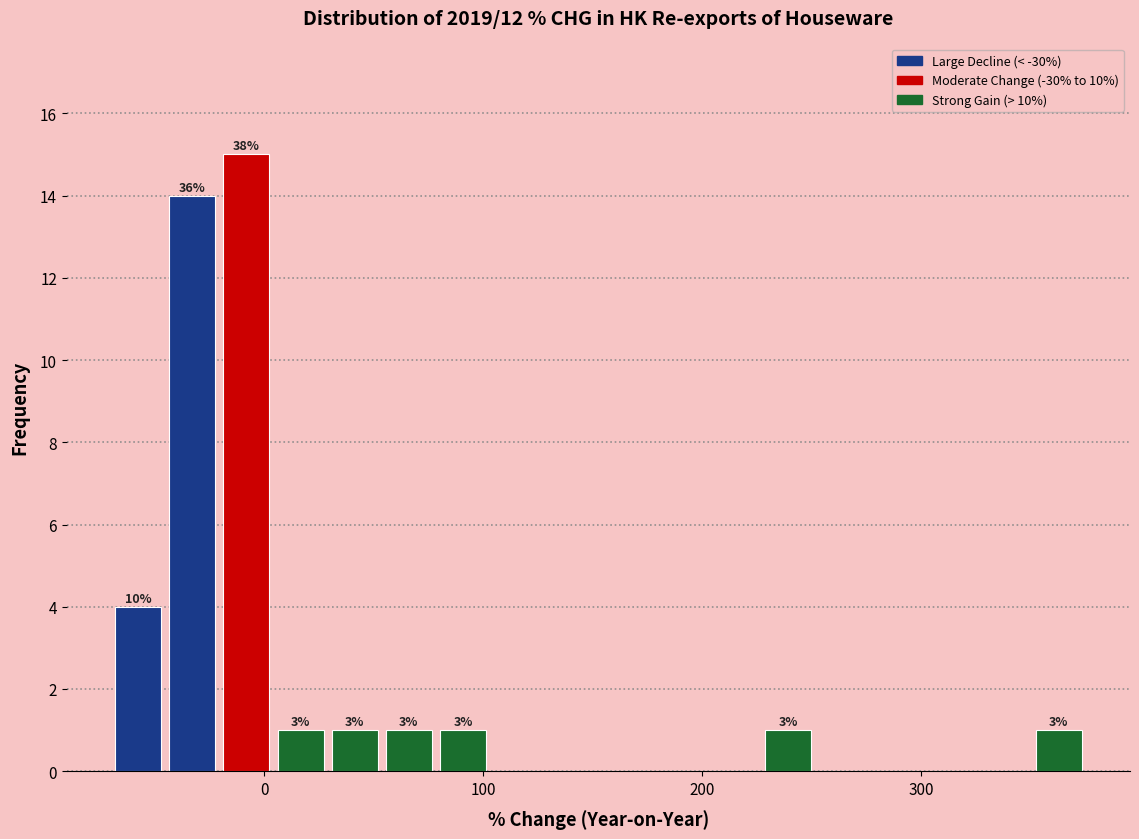

Around what value on the x-axis is the tallest bar? Give the approximate position of its centre, as read against the axis.

-10